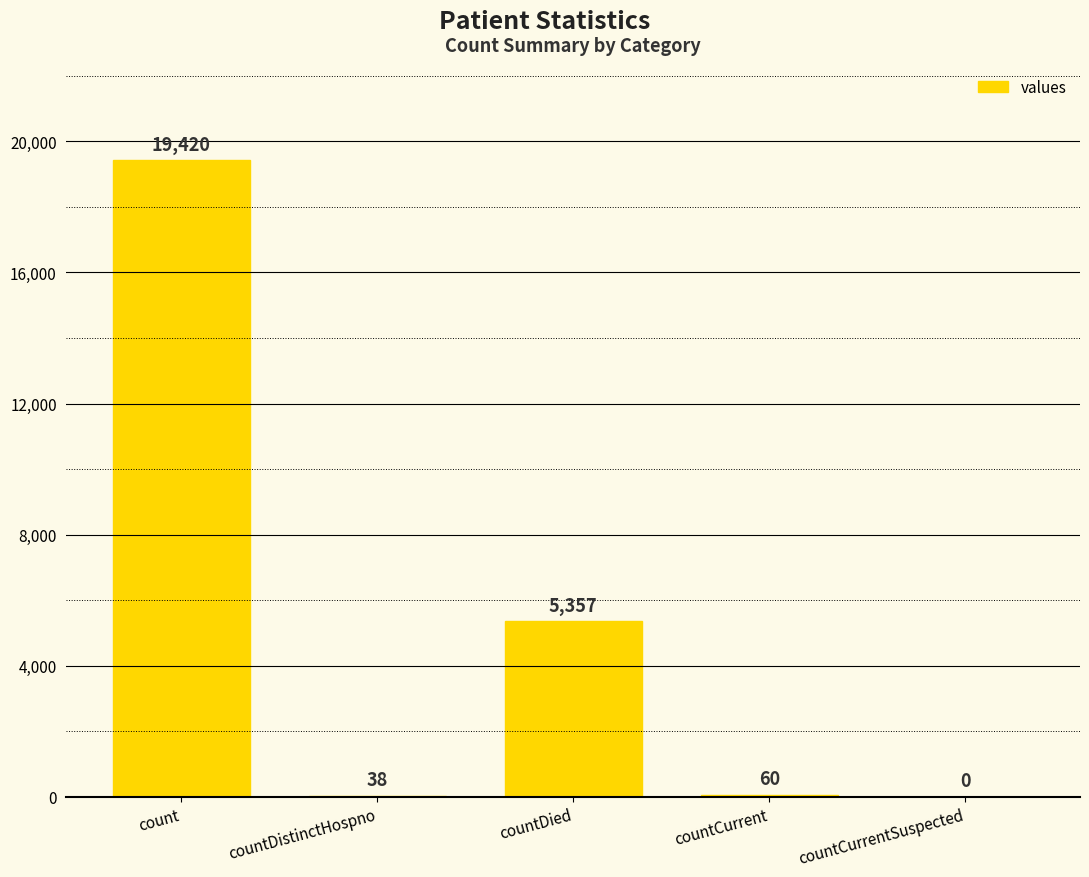

Between countCurrent and count, which is larger?

count